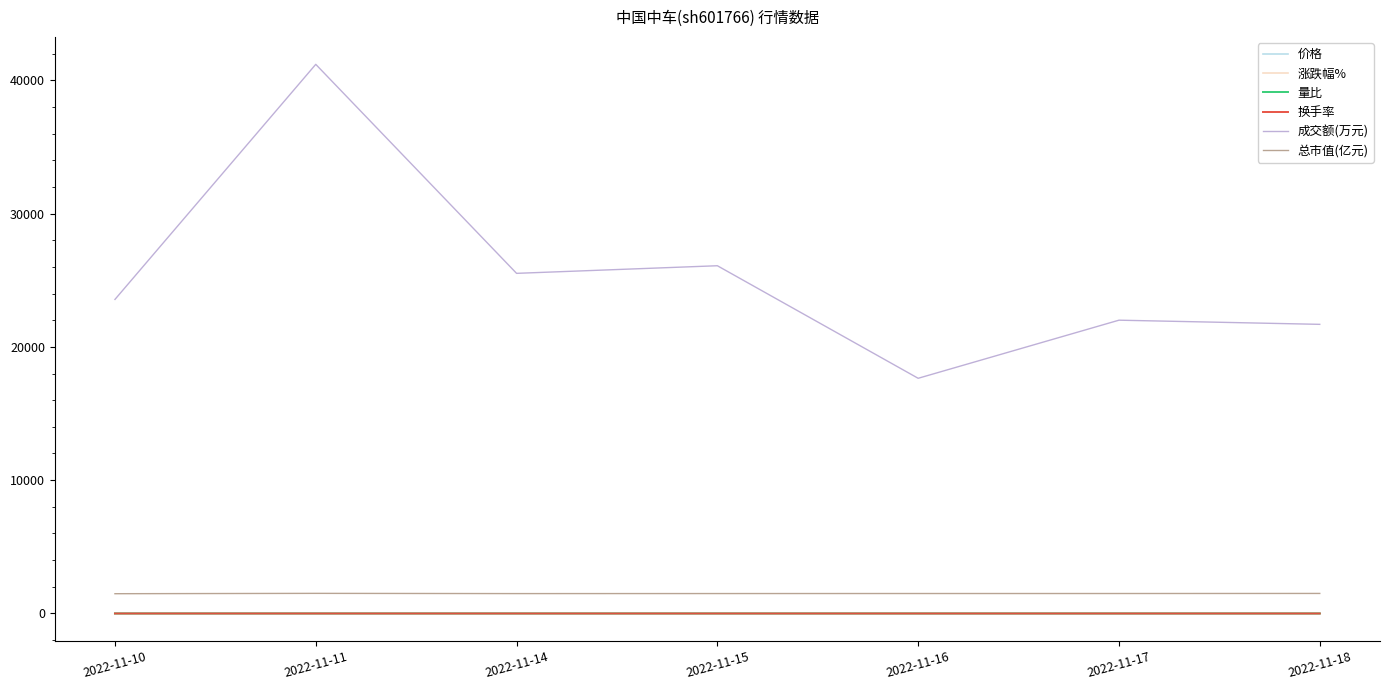

Count the number of data series in this chart.

6